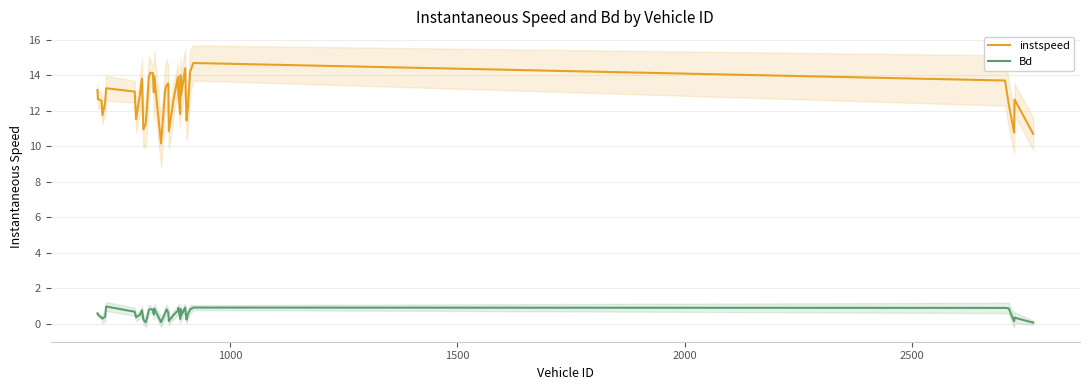

True or false: instspeed and Bd intersect in this chart.

False